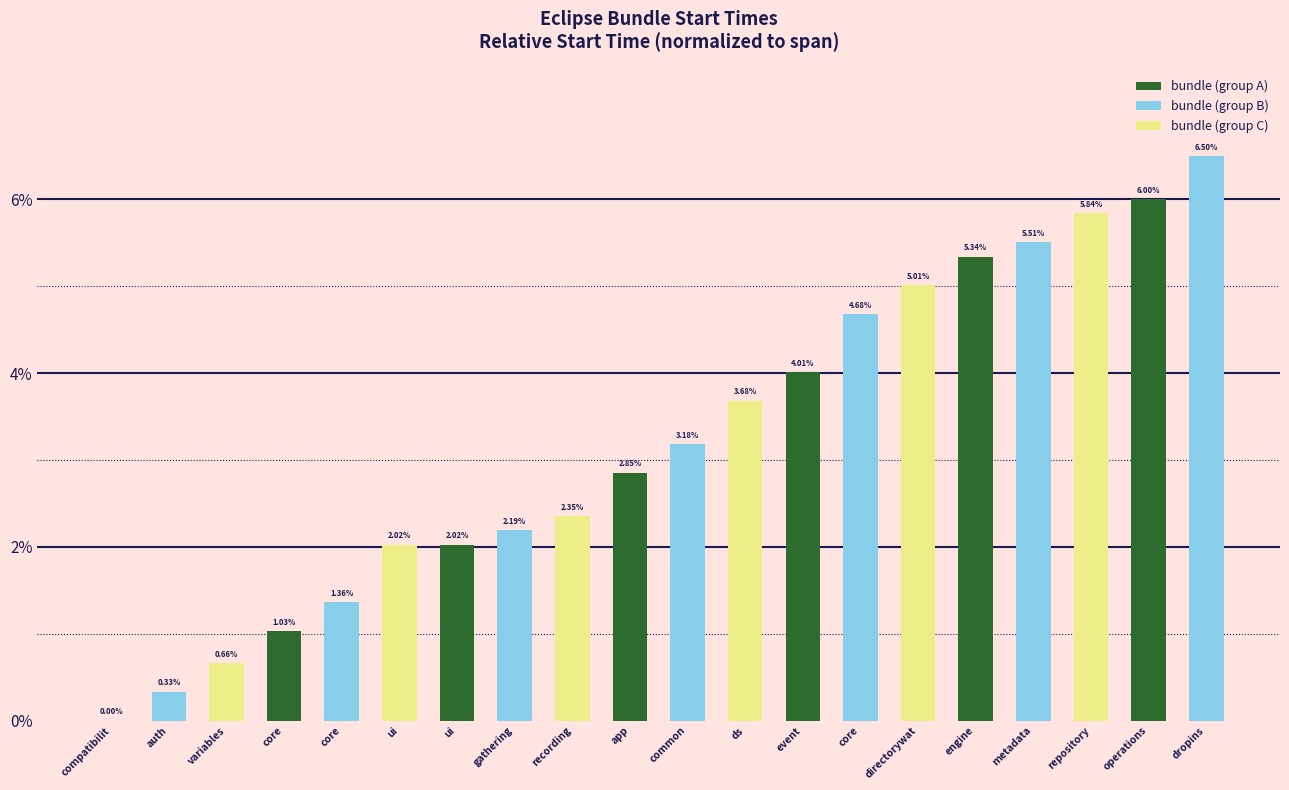

Reading right to left, transcribe all the data shown in this chart.

dropins=6.5	operations=6.0	repository=5.8	metadata=5.5	engine=5.3	directorywat=5.0	core=4.7	event=4.0	ds=3.7	common=3.2	app=2.9	recording=2.4	gathering=2.2	ui=2.0	ui=2.0	core=1.4	core=1.0	variables=0.7	auth=0.3	compatibilit=0.0